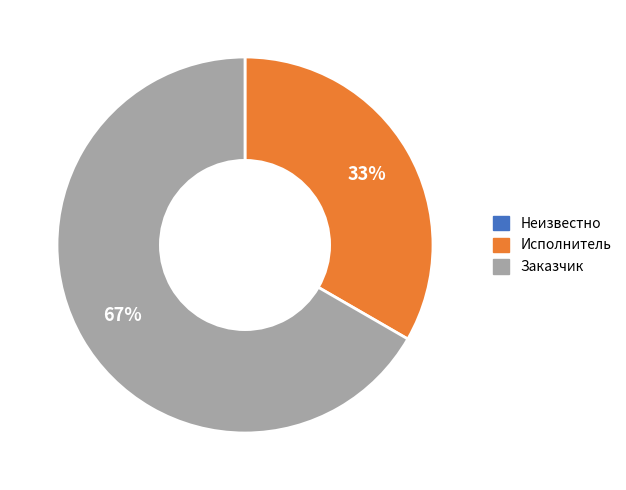

True or false: Заказчик accounts for 60% of the total.

False